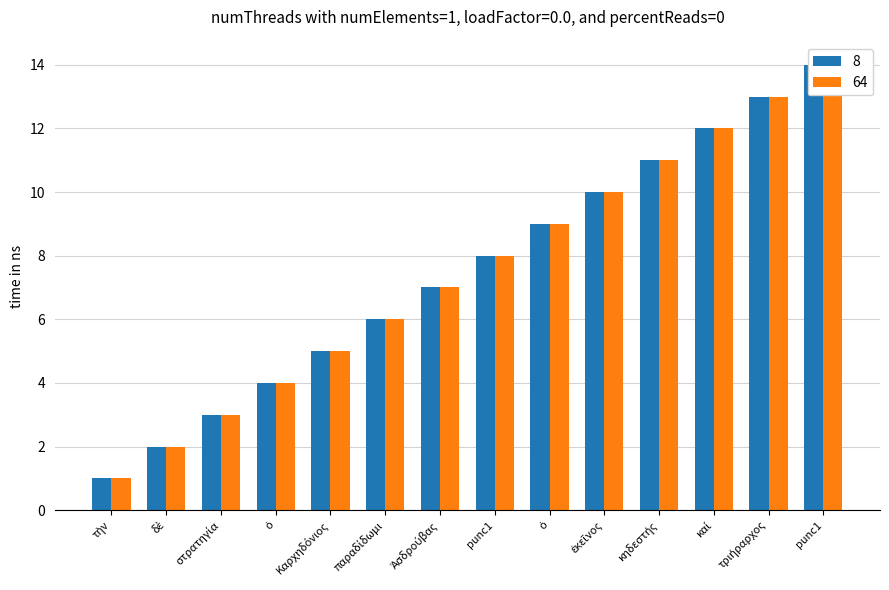

What value does the 64 series have at τὴν?

1